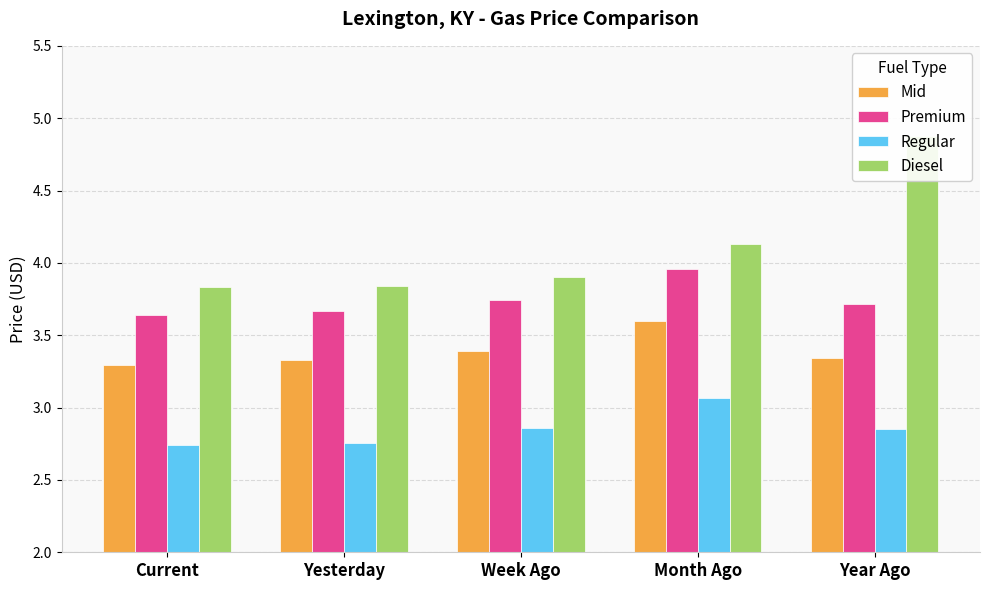

What is the spread (max minus min) of values at Week Ago?

1.0